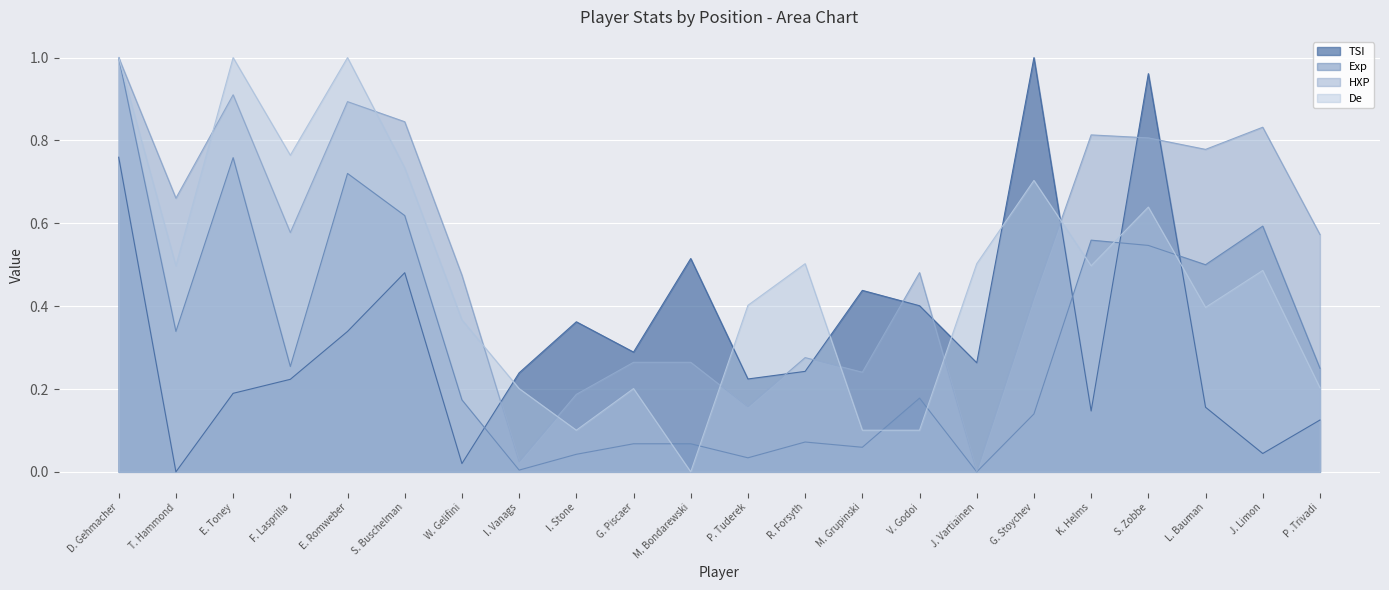

Is it true that De equals 0.8 at R. Forsyth?

False